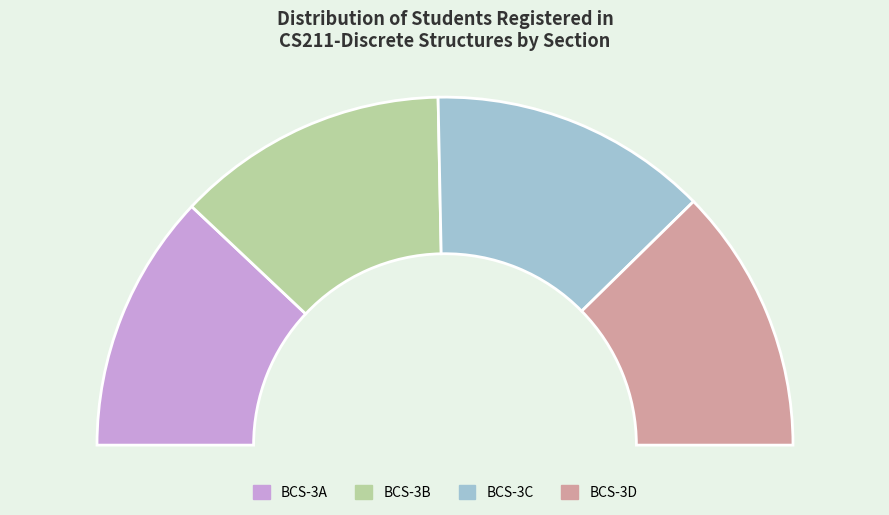

What is the smallest slice in the pie chart?

BCS-3A